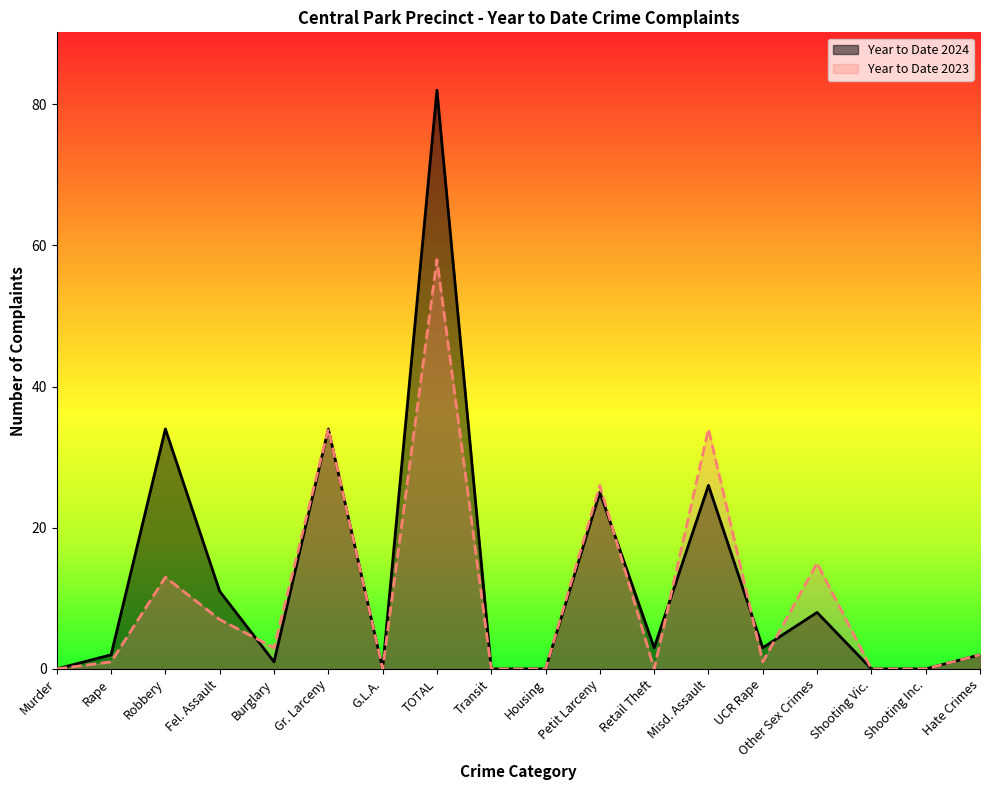

How many values in the Year to Date 2023 series exceed 2?

8